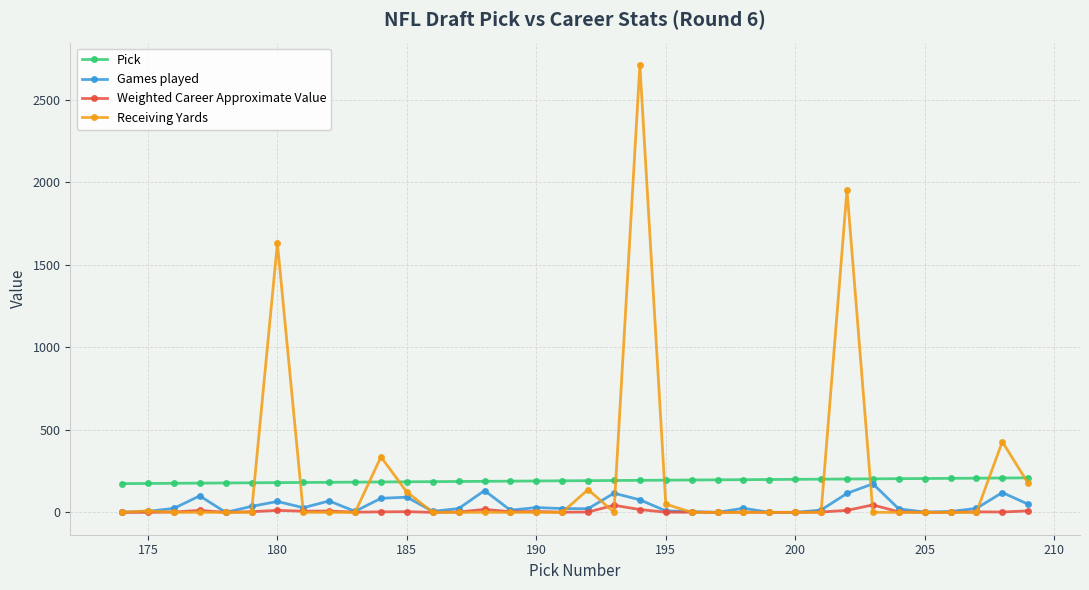

What is the greatest value displayed?

2711